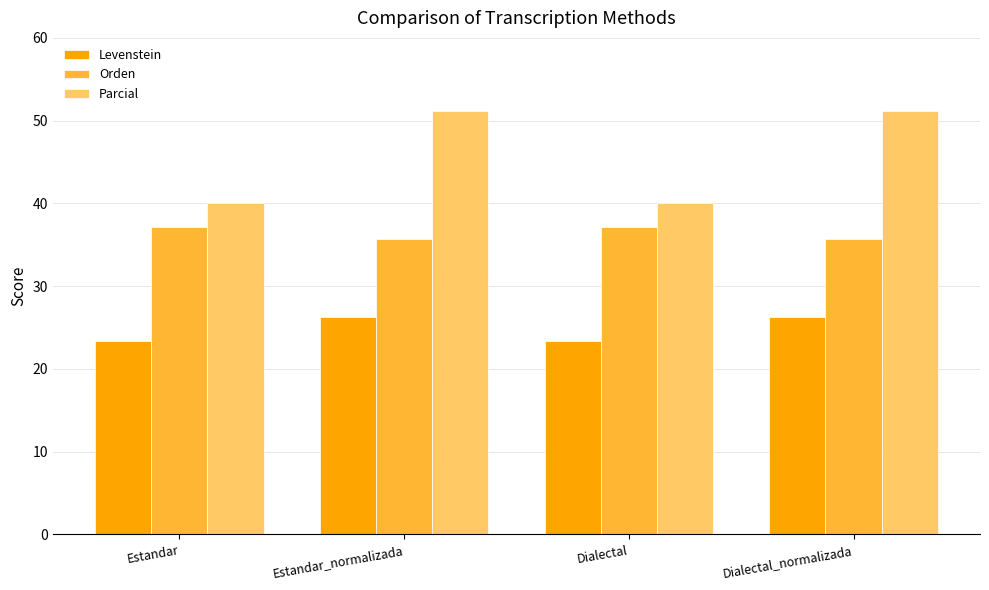

What is the label of the 3rd bar from the right?

Estandar_normalizada